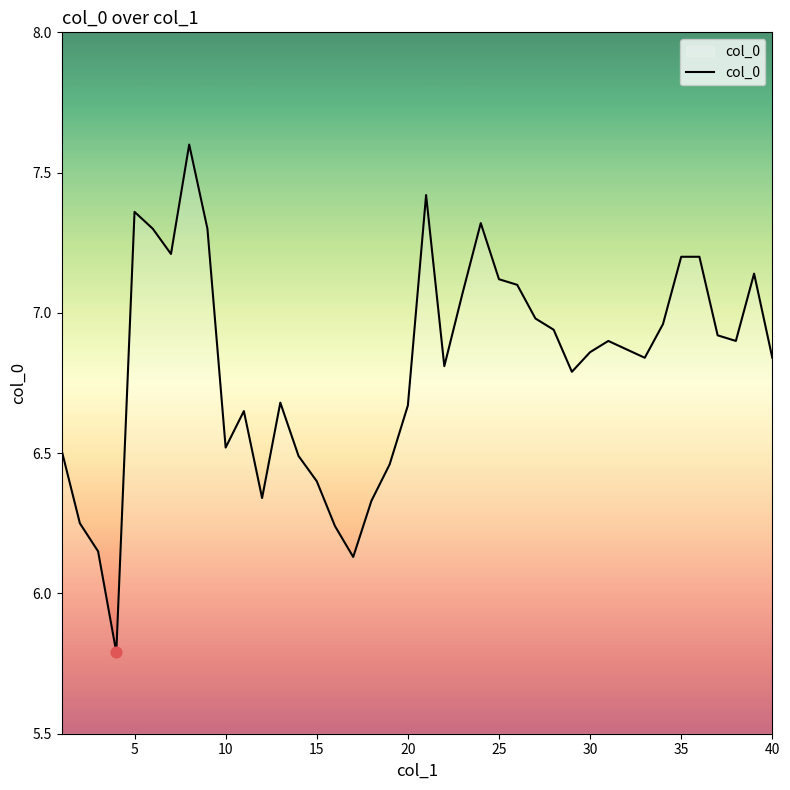

What is the minimum value shown in the chart?

5.8